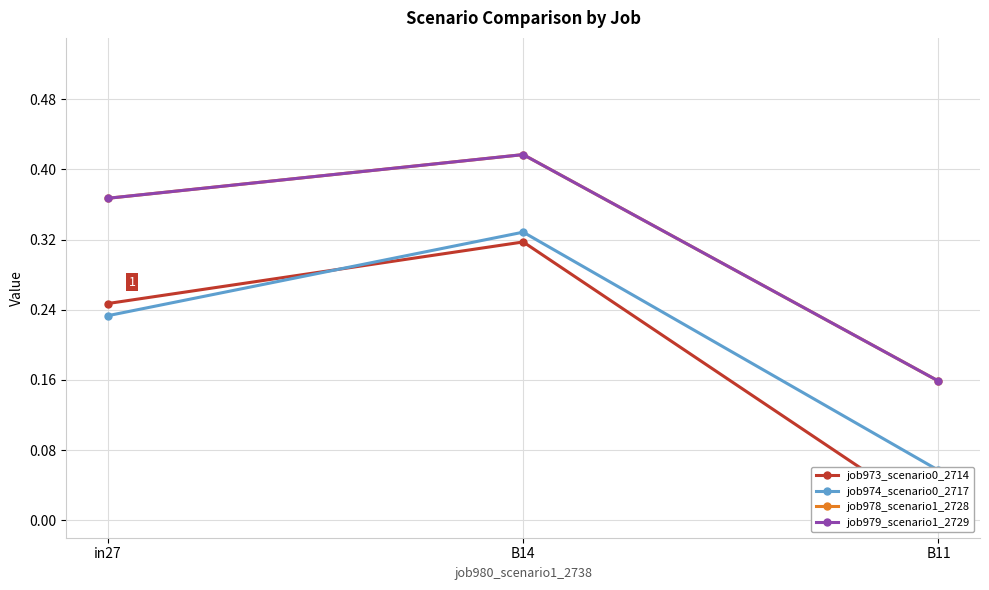

What position from the right is in27?

3